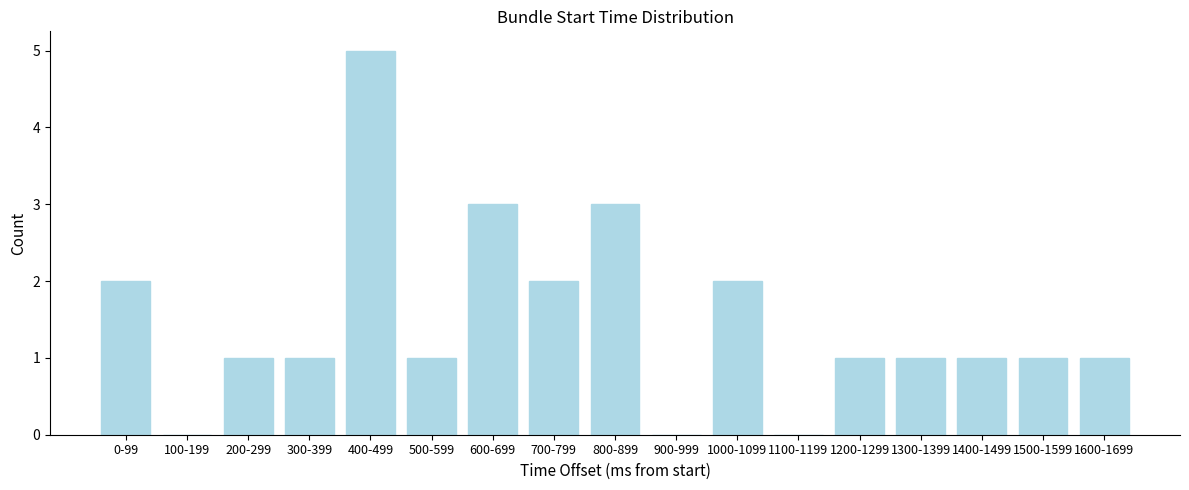

Reading left to right, extract all data points from this chart.

0-99=2	100-199=0	200-299=1	300-399=1	400-499=5	500-599=1	600-699=3	700-799=2	800-899=3	900-999=0	1000-1099=2	1100-1199=0	1200-1299=1	1300-1399=1	1400-1499=1	1500-1599=1	1600-1699=1